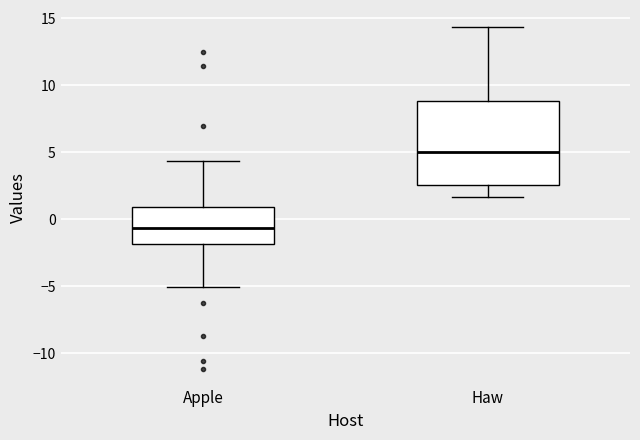

Which box has the lowest median line?

Apple